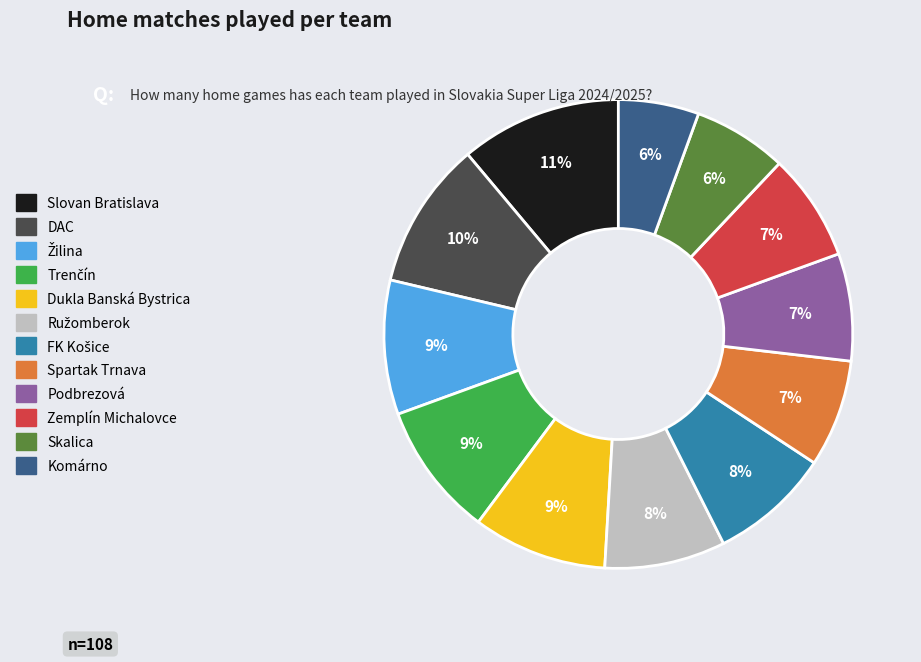

Which slice is the largest?

Slovan Bratislava